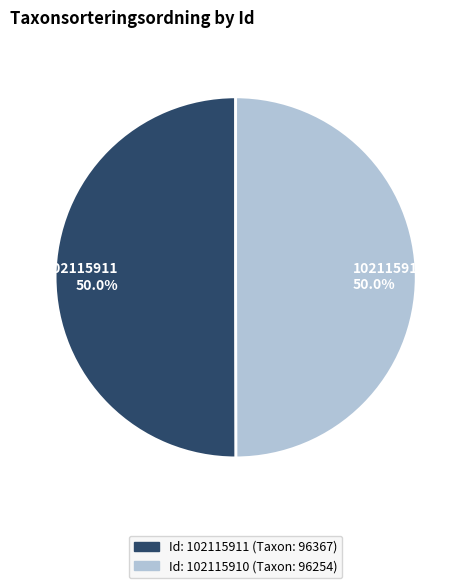

How many slices are in this pie chart?

2